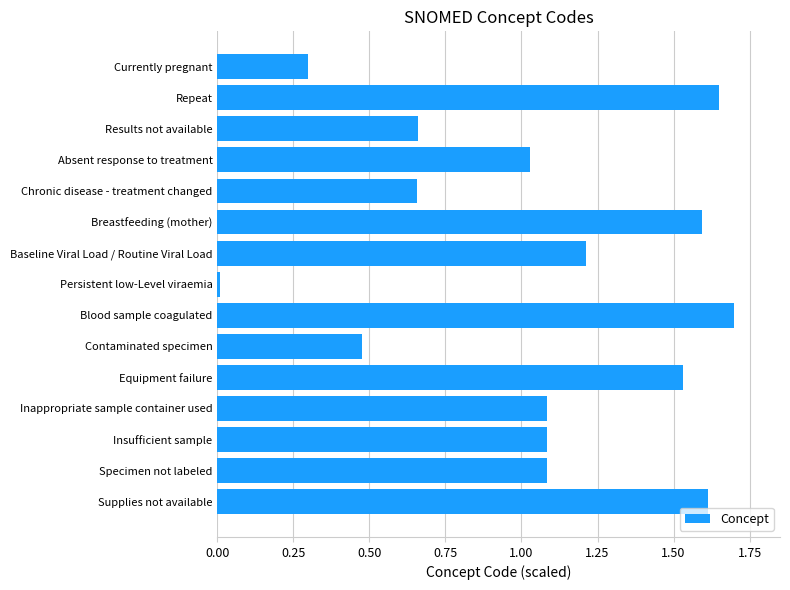

Read the value at Insufficient sample.

1.1